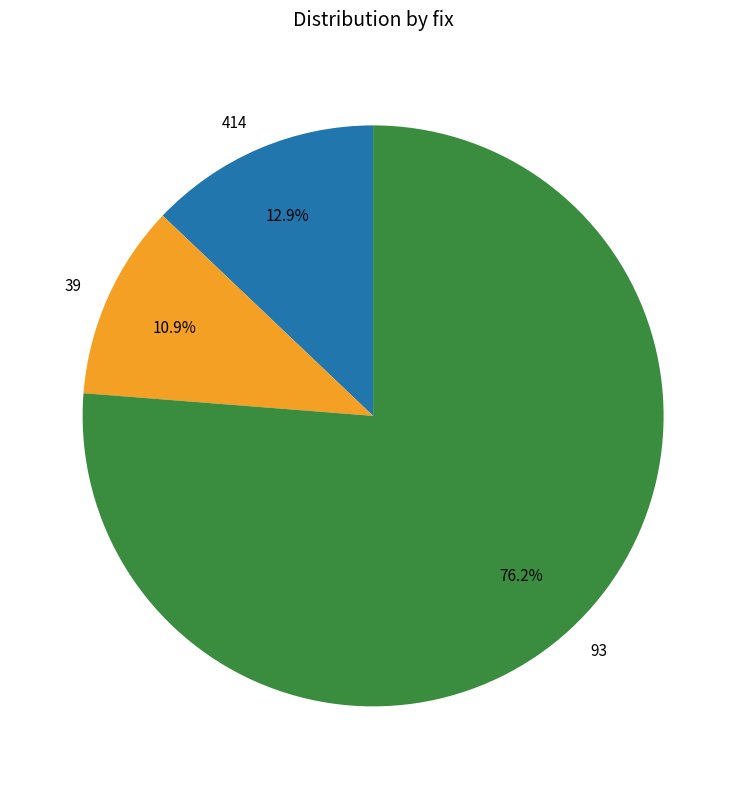

Is the sum of 414 and 39 greater than half?

No